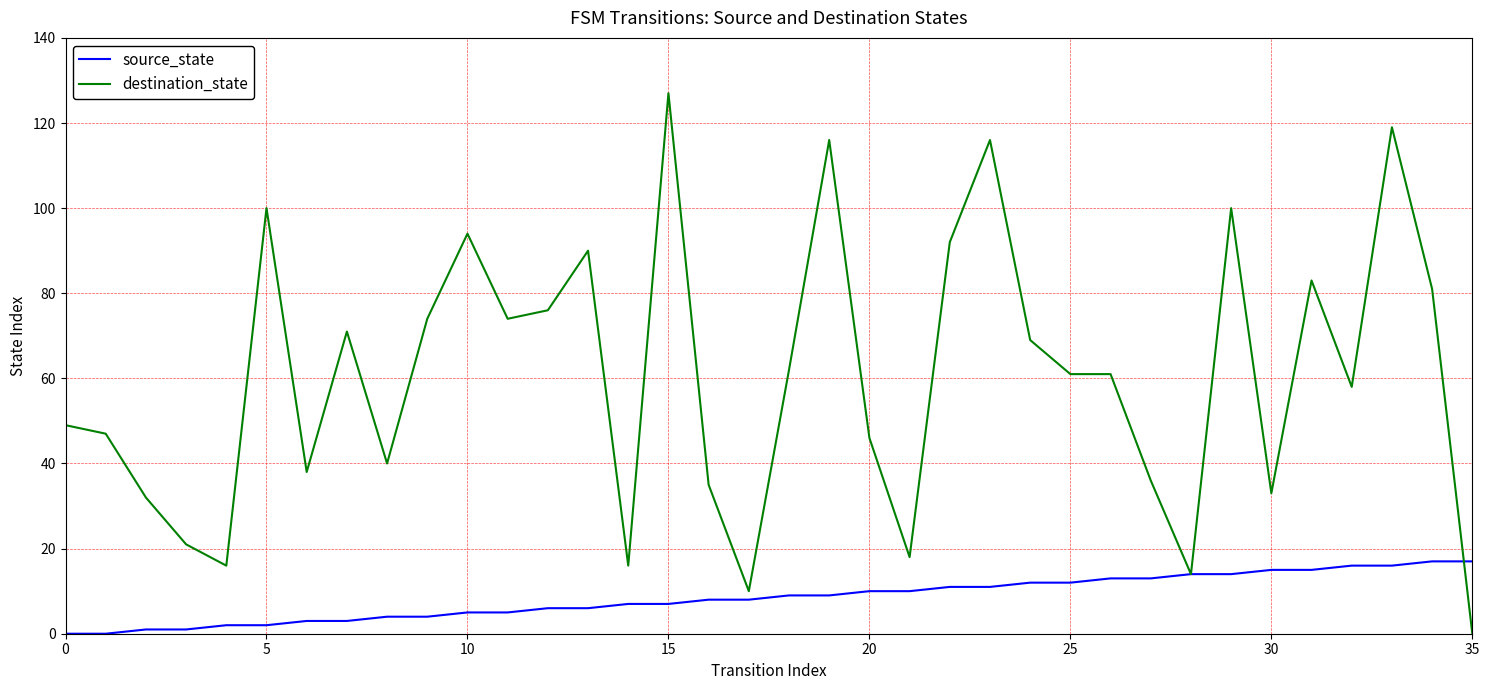

Which series has the largest total across all categories?

destination_state